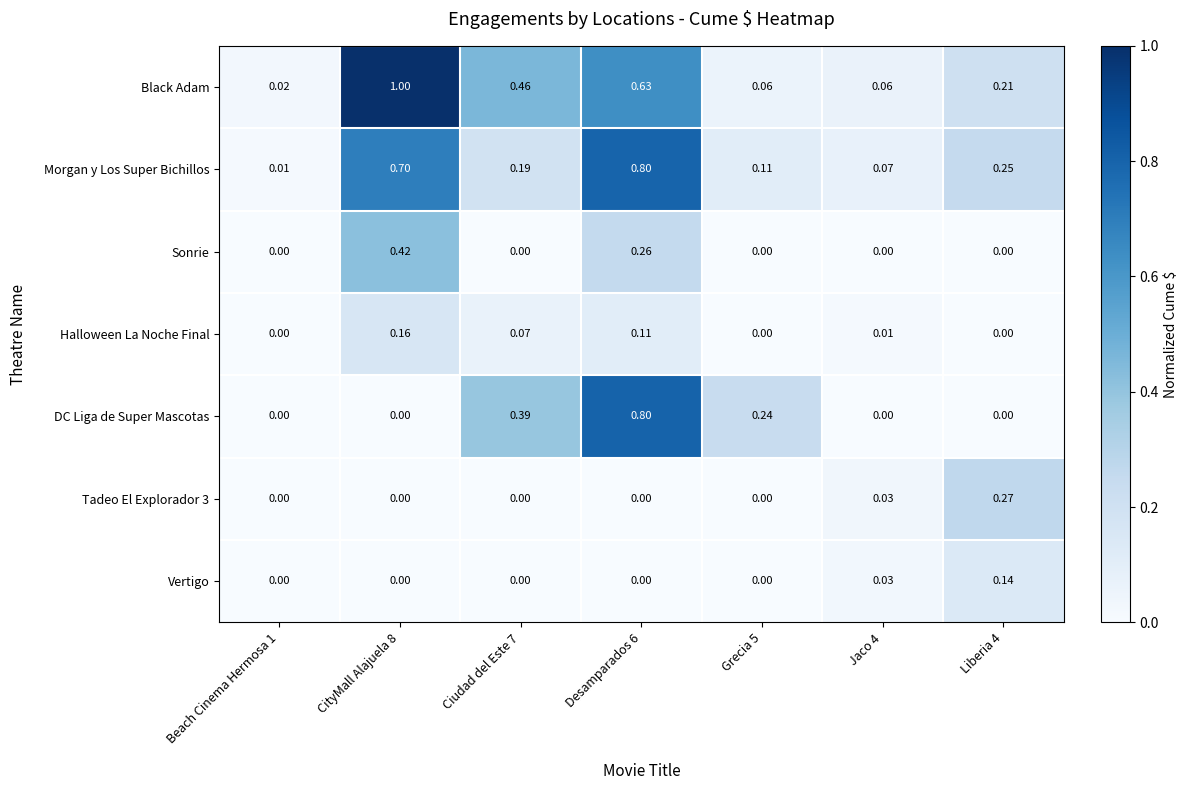

Which series changed the most between Grecia 5 and Jaco 4?

DC Liga de Super Mascotas